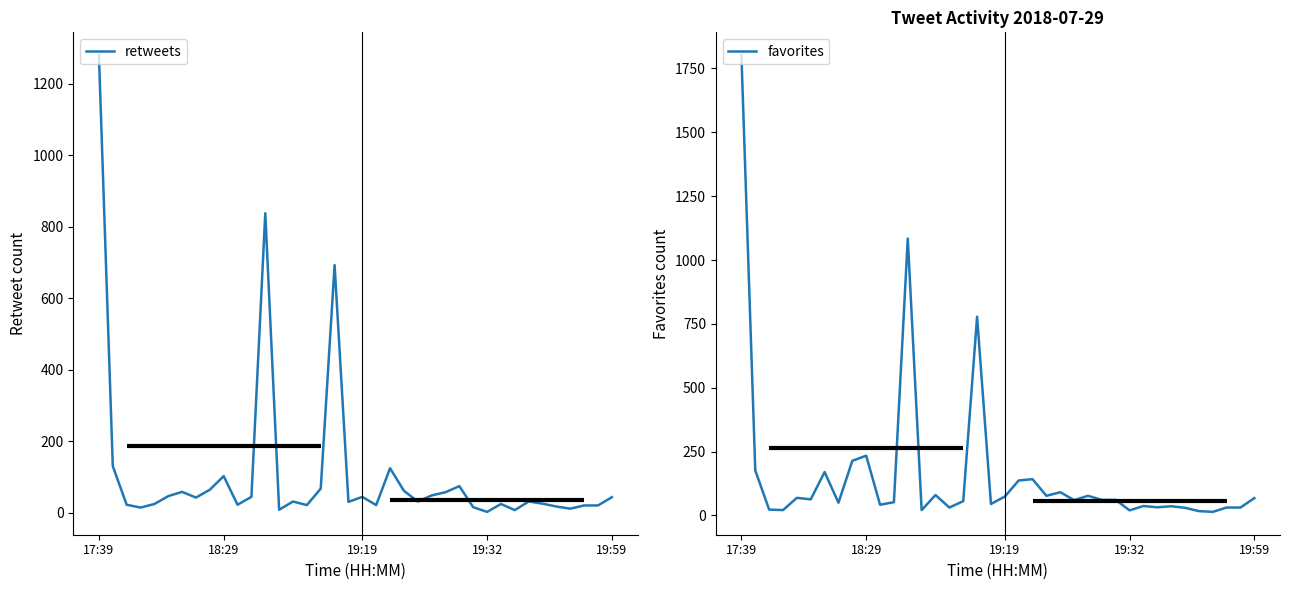

What position from the right is 35?

3